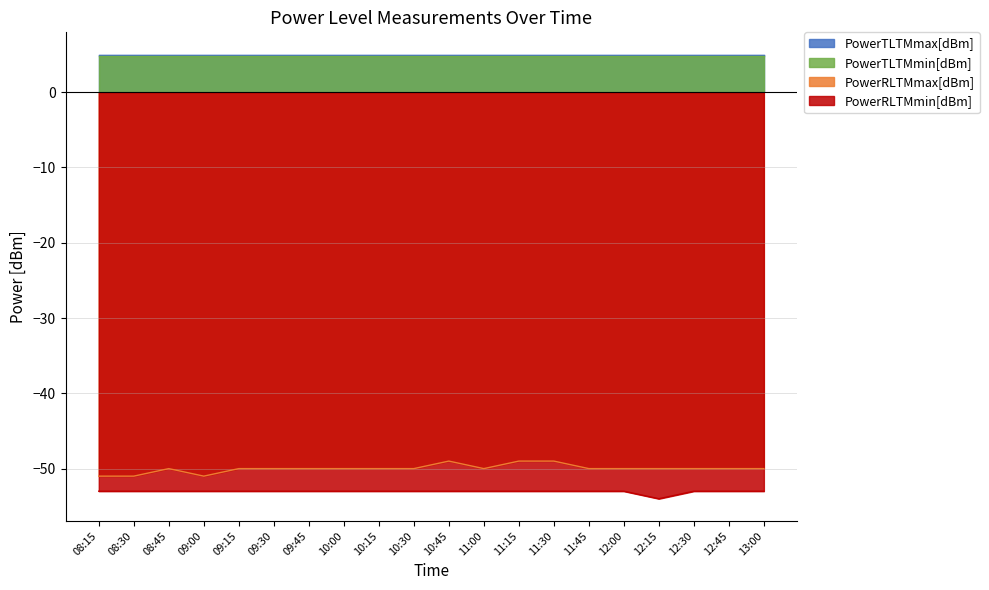

True or false: PowerRLTMmax[dBm] has a value of -51 at 08:30.

True